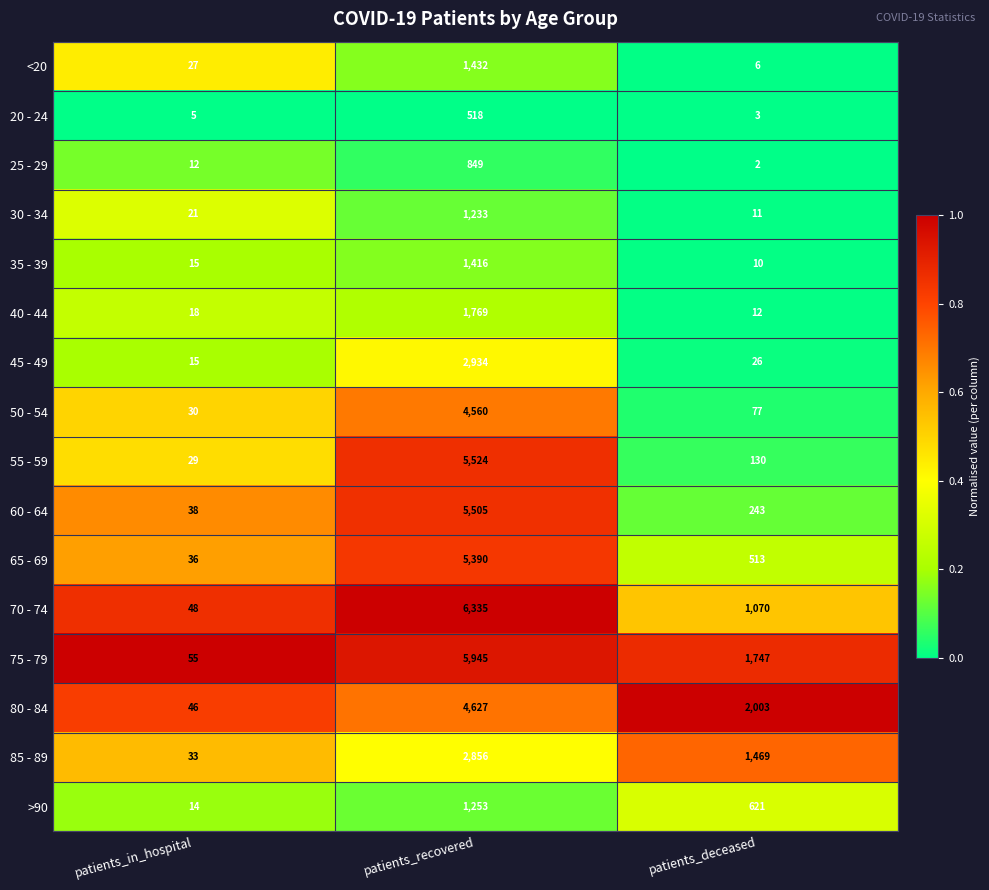

Which category has the highest value across all series?

patients_recovered